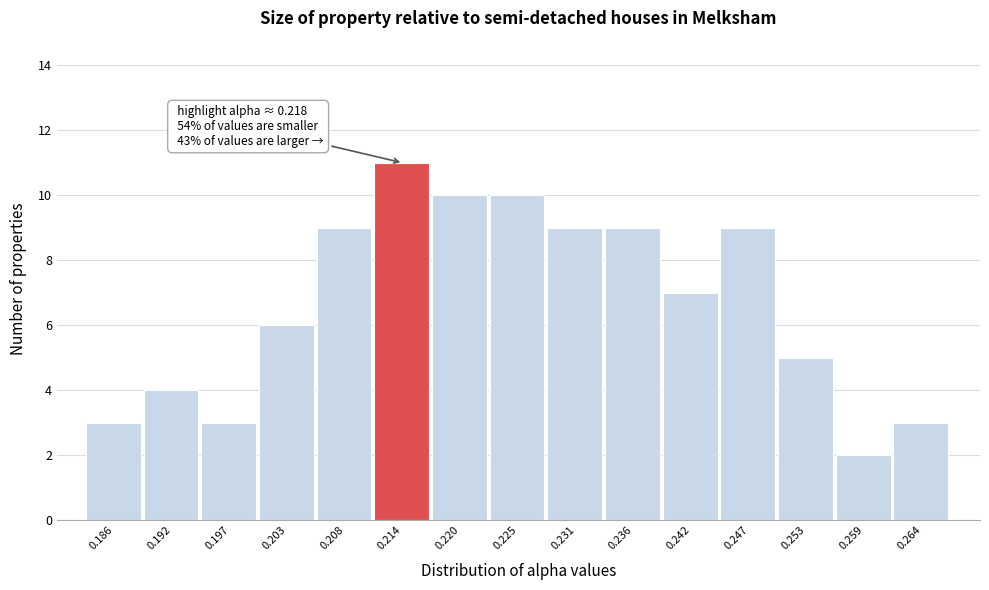

Reading right to left, extract all data points from this chart.

3	2	5	9	7	9	9	10	10	11	9	6	3	4	3